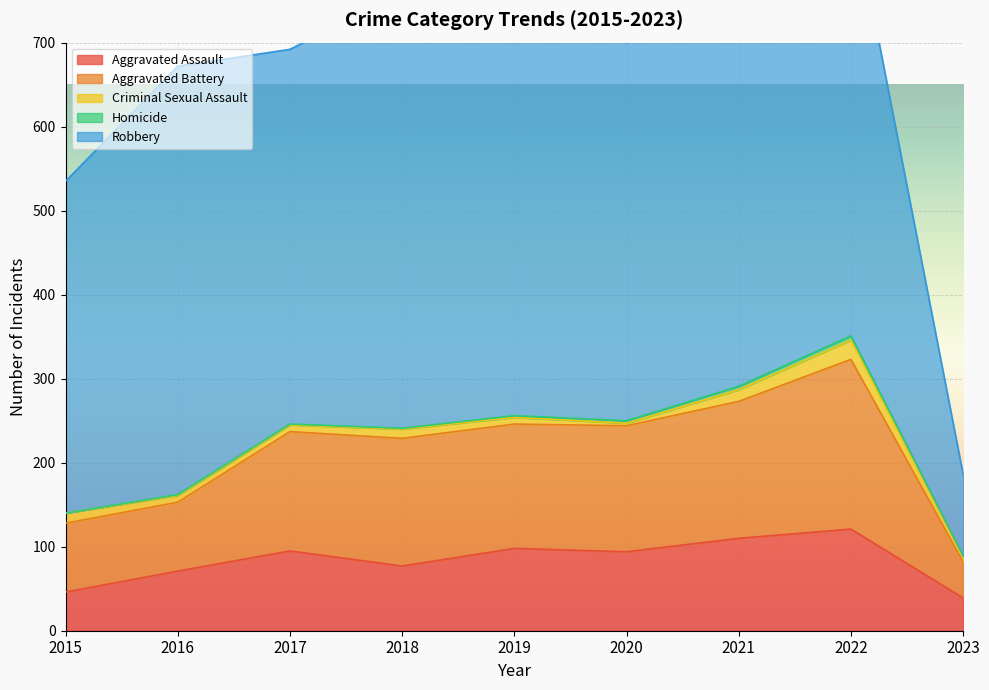

How many interior local peaks does the Homicide series have?

1